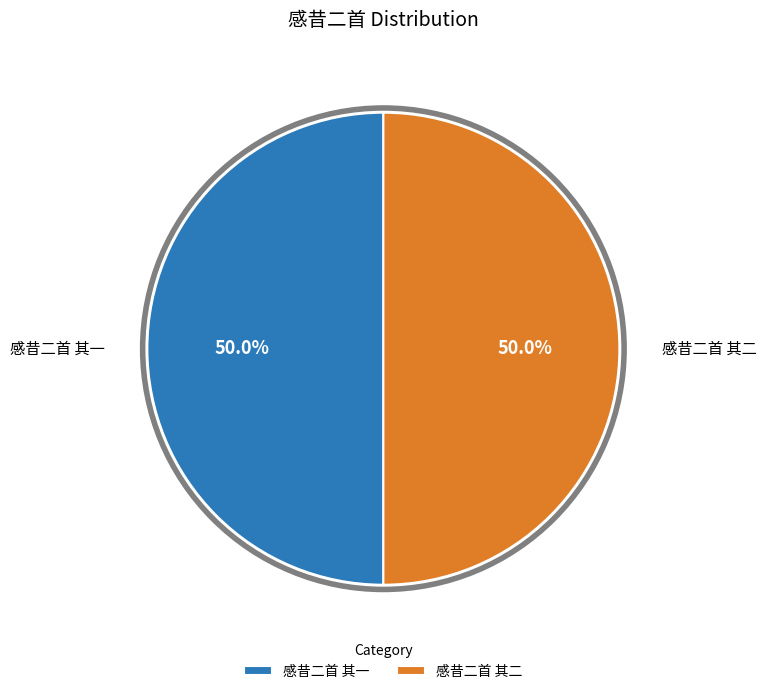

Do 感昔二首 其二 and 感昔二首 其一 together represent more than half of the pie?

Yes